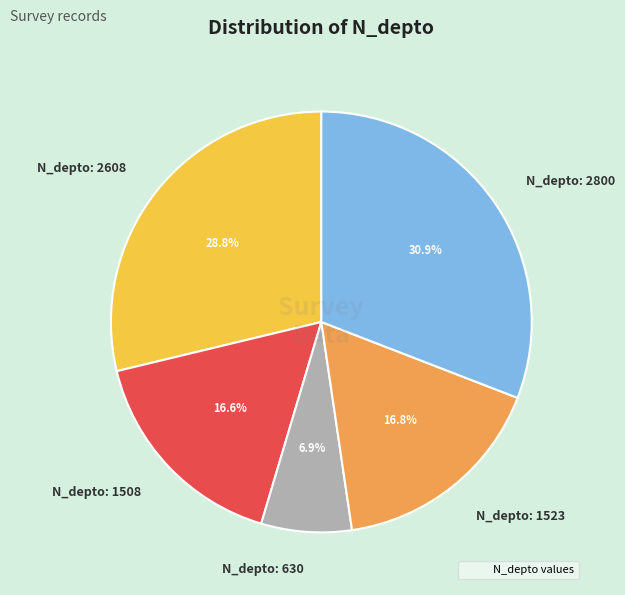

Is there any slice that represents more than half of the pie?

No